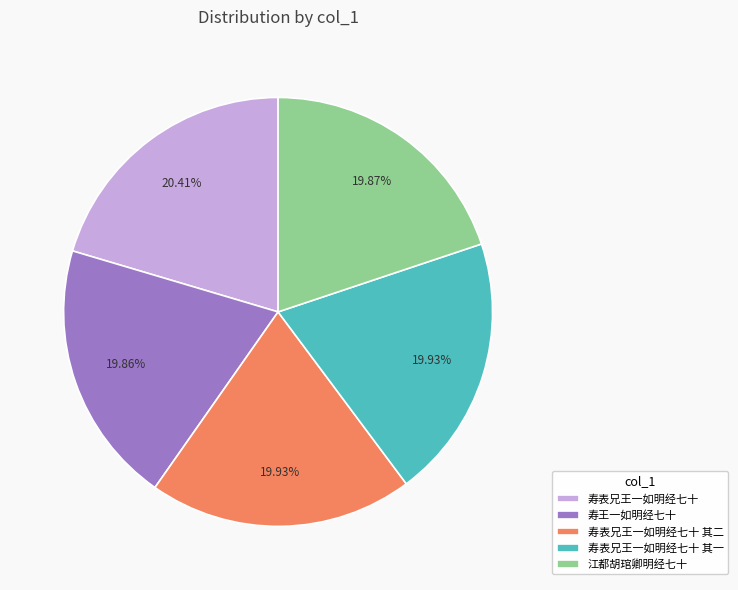

Approximately how many times larger is the value at 江都胡琯卿明经七十 compared to 寿表兄王一如明经七十 其一?

1.0